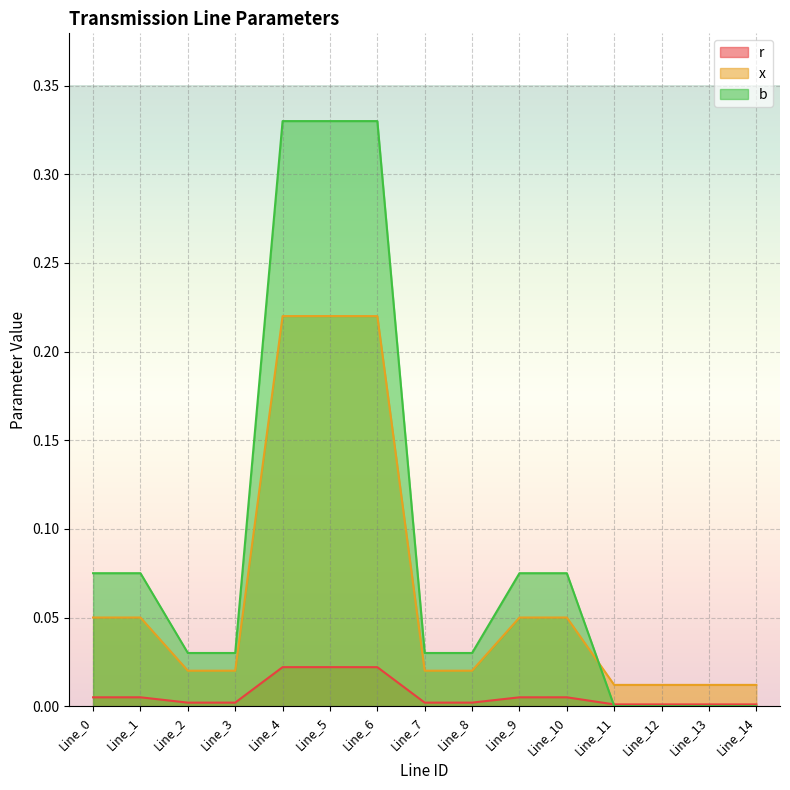

What is the value of the x point at the 7th from the left?

0.2